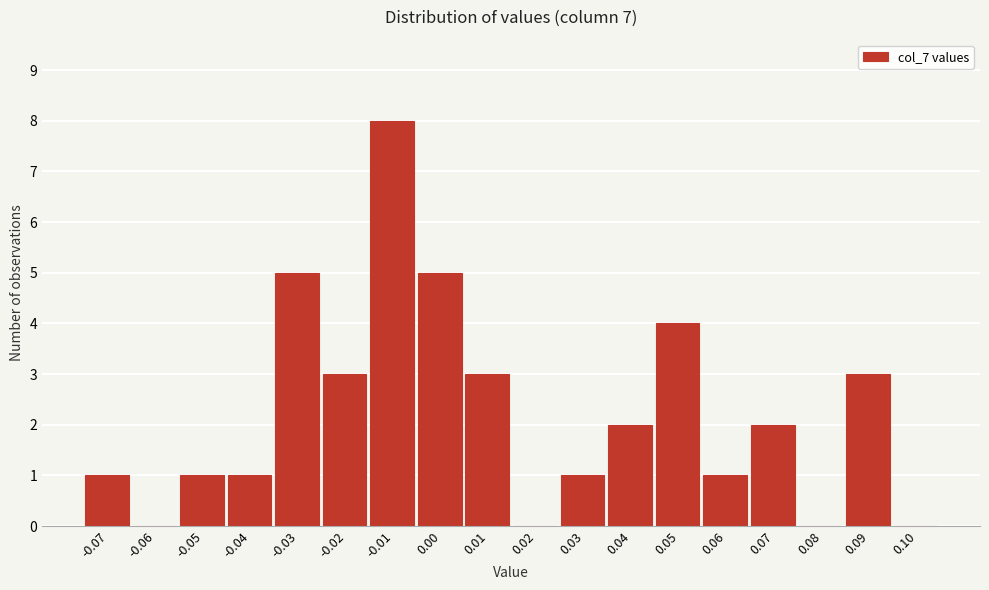

Reading left to right, what are all the values shown in this chart?

-0.07=1	-0.06=0	-0.05=1	-0.04=1	-0.03=5	-0.02=3	-0.01=8	0.00=5	0.01=3	0.02=0	0.03=1	0.04=2	0.05=4	0.06=1	0.07=2	0.08=0	0.09=3	0.10=0